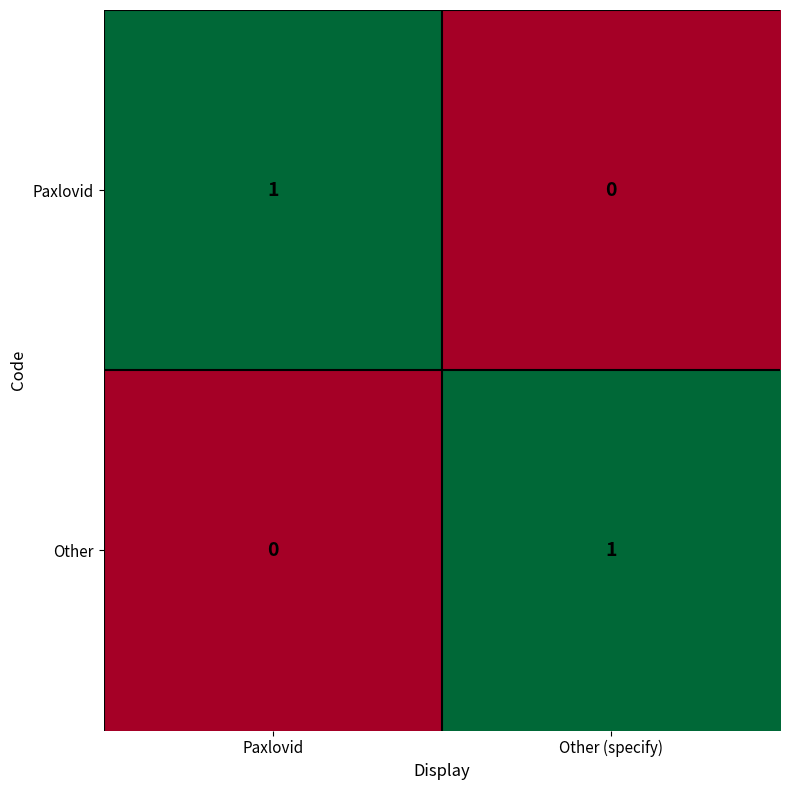

Is the value of Paxlovid at Other (specify) greater than the value of Other at Other (specify)?

No